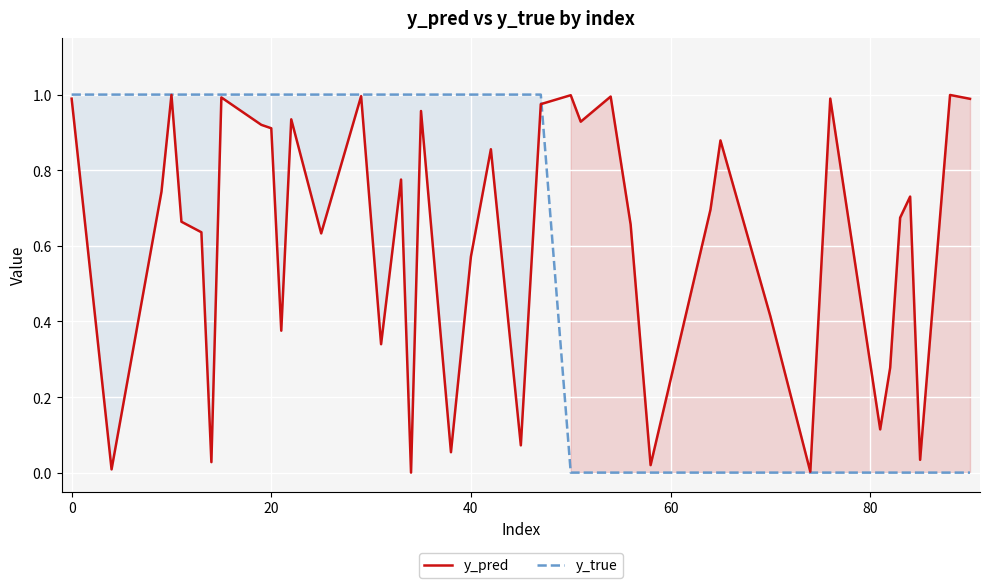

In y_pred, how many points are higher than both neighbors (excluding endpoints)?

13